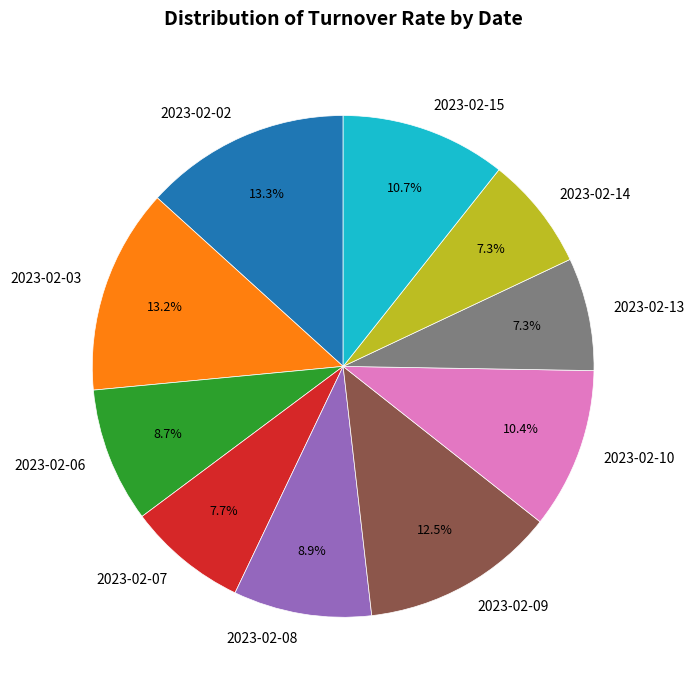

How much of the chart is everything except 2023-02-02?

86.7%